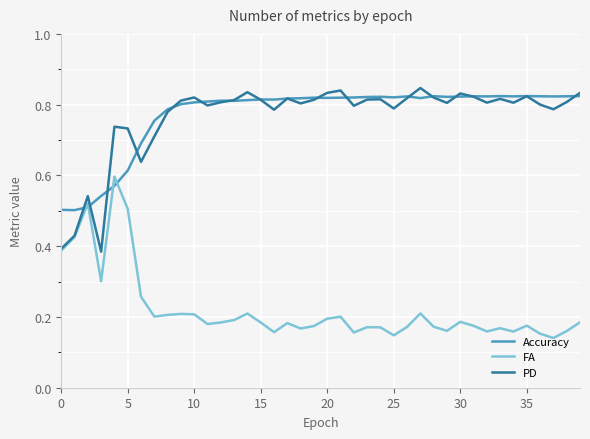

What are all the series names shown in the legend?

Accuracy, FA, PD